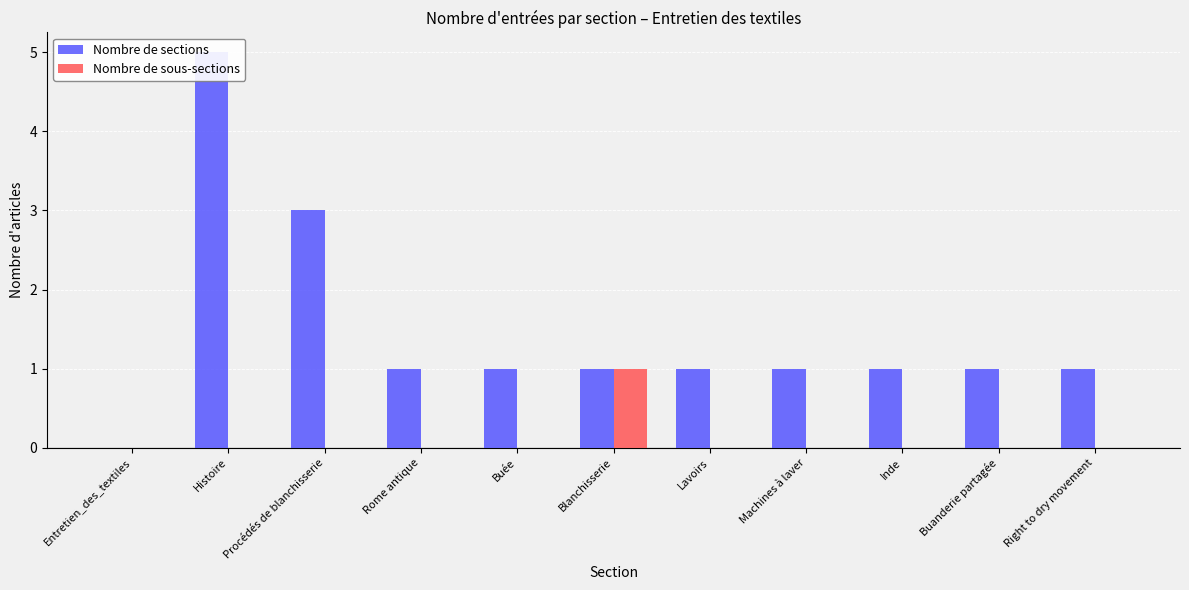

At which category is the sum across all series the highest?

Histoire